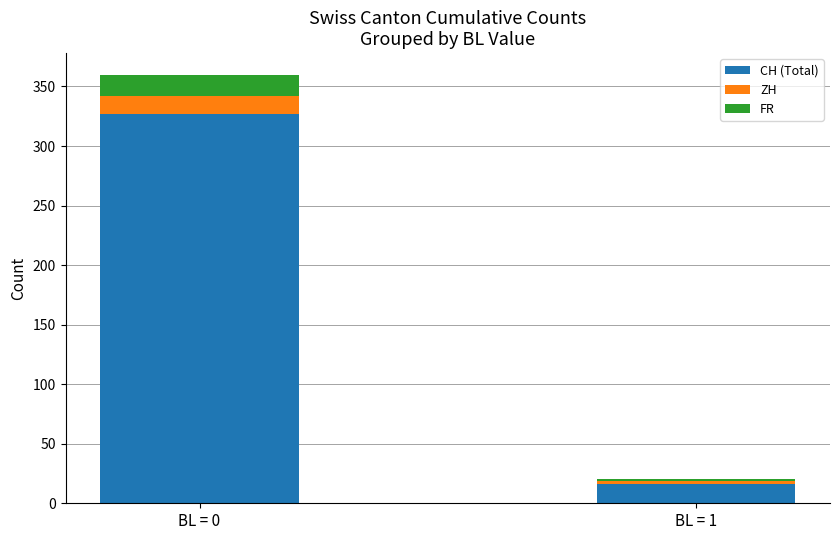

True or false: CH (Total) has a value of 77 at BL = 0.

False